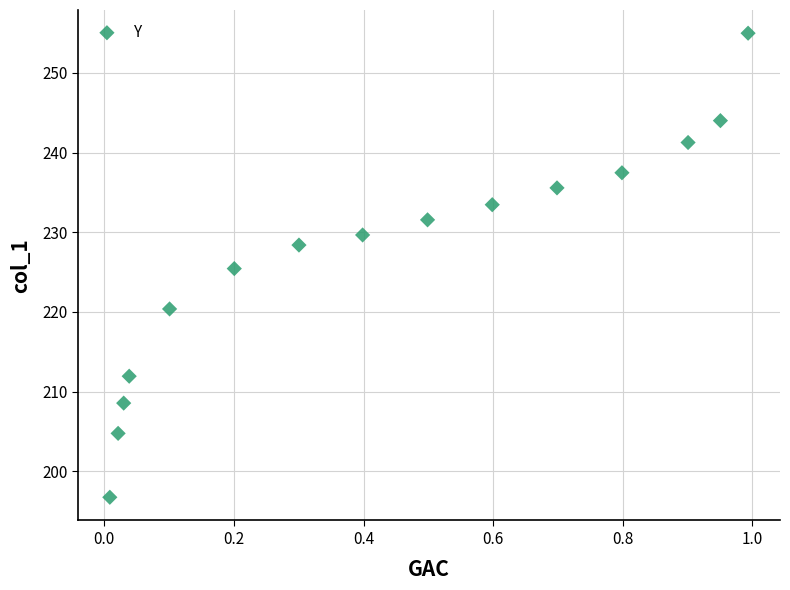

What is the range of Y values (max minus min)?

58.3